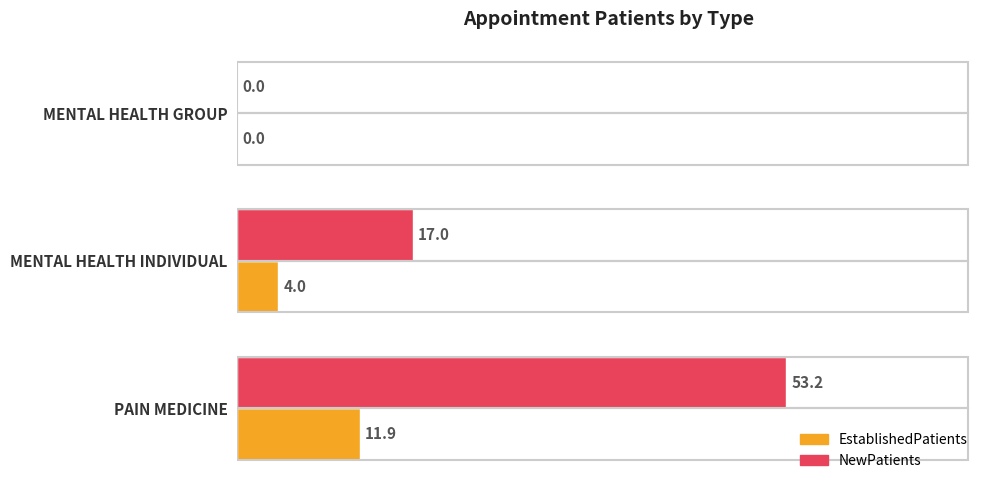

Where is NewPatients nearest to the value 26?

MENTAL HEALTH INDIVIDUAL